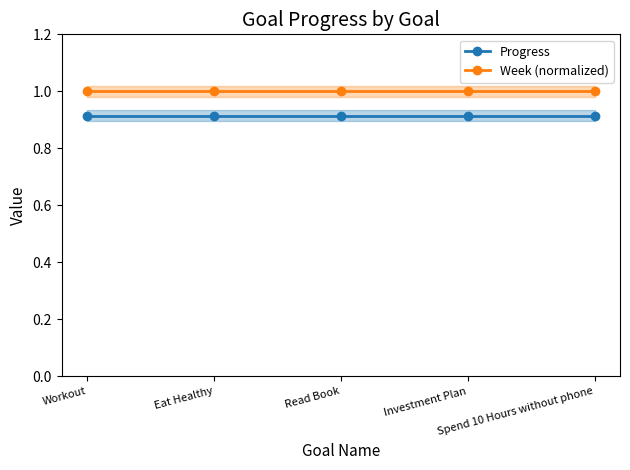

How many series are shown in this chart?

2